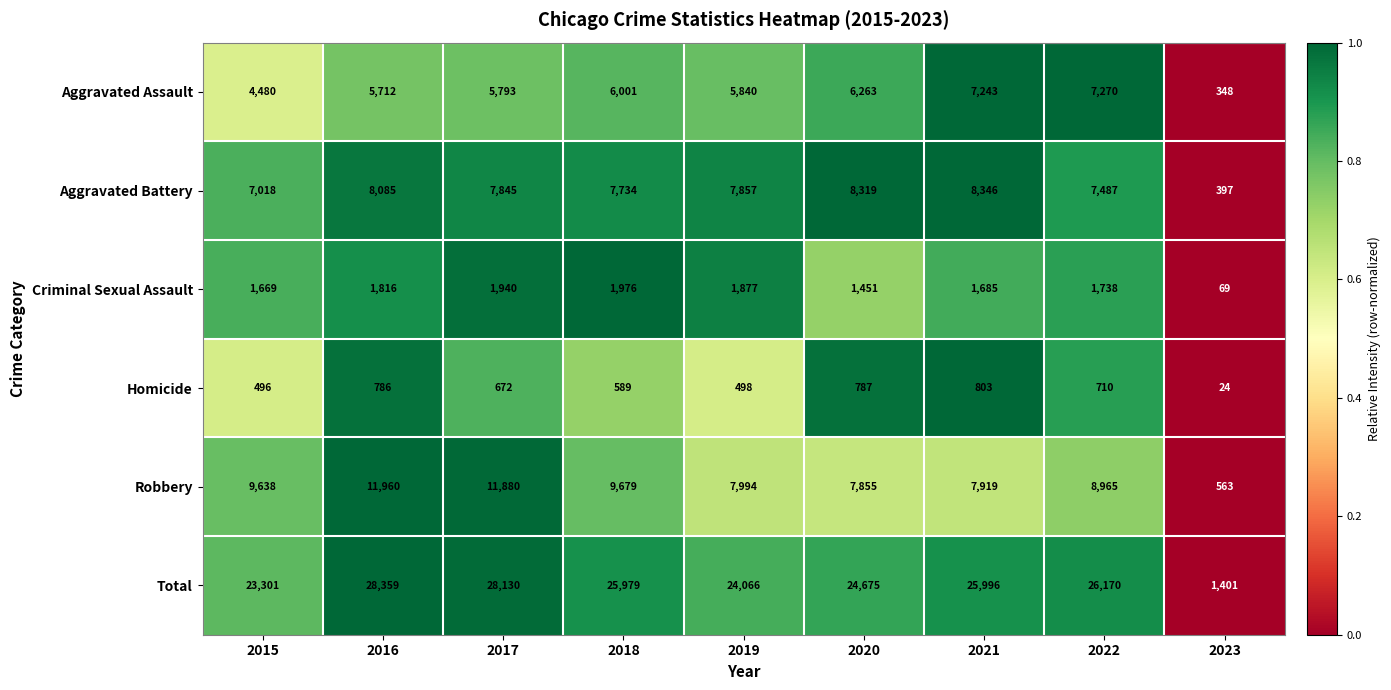

Rank the categories by Total value from highest to lowest.

2016, 2017, 2022, 2021, 2018, 2020, 2019, 2015, 2023